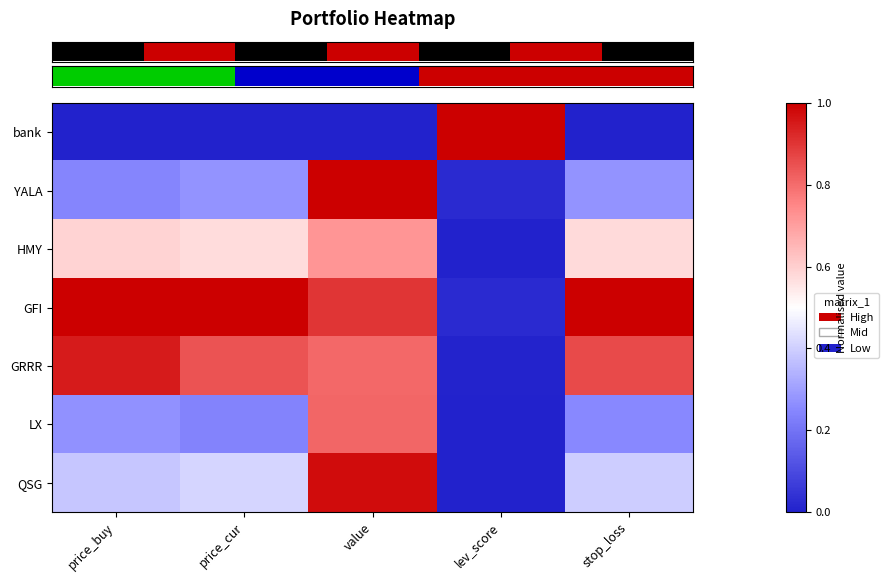

Reading left to right, transcribe all the data shown in this chart.

row_0: 0.0	0.0	0.0	1.0	0.0
row_1: 0.2	0.3	1.0	0.0	0.3
row_2: 0.6	0.6	0.7	0.0	0.6
row_3: 1.0	1.0	0.9	0.0	1.0
row_4: 0.9	0.8	0.8	0.0	0.9
row_5: 0.3	0.2	0.8	0.0	0.3
row_6: 0.4	0.4	1.0	0.0	0.4